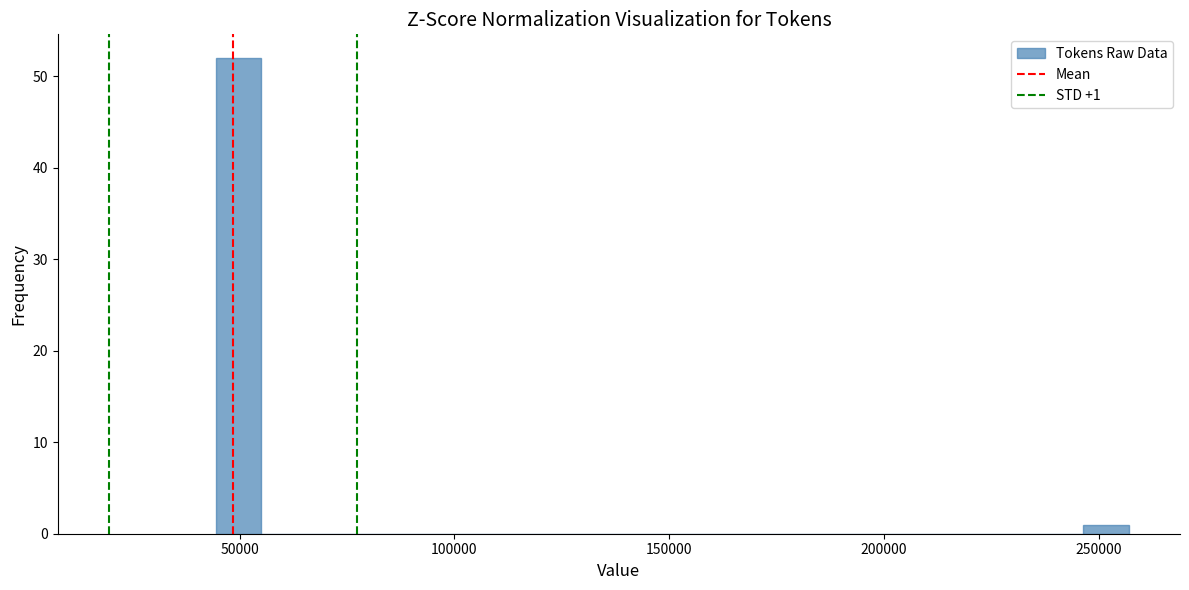

Around what value on the x-axis is the tallest bar? Give the approximate position of its centre, as read against the axis.

50000